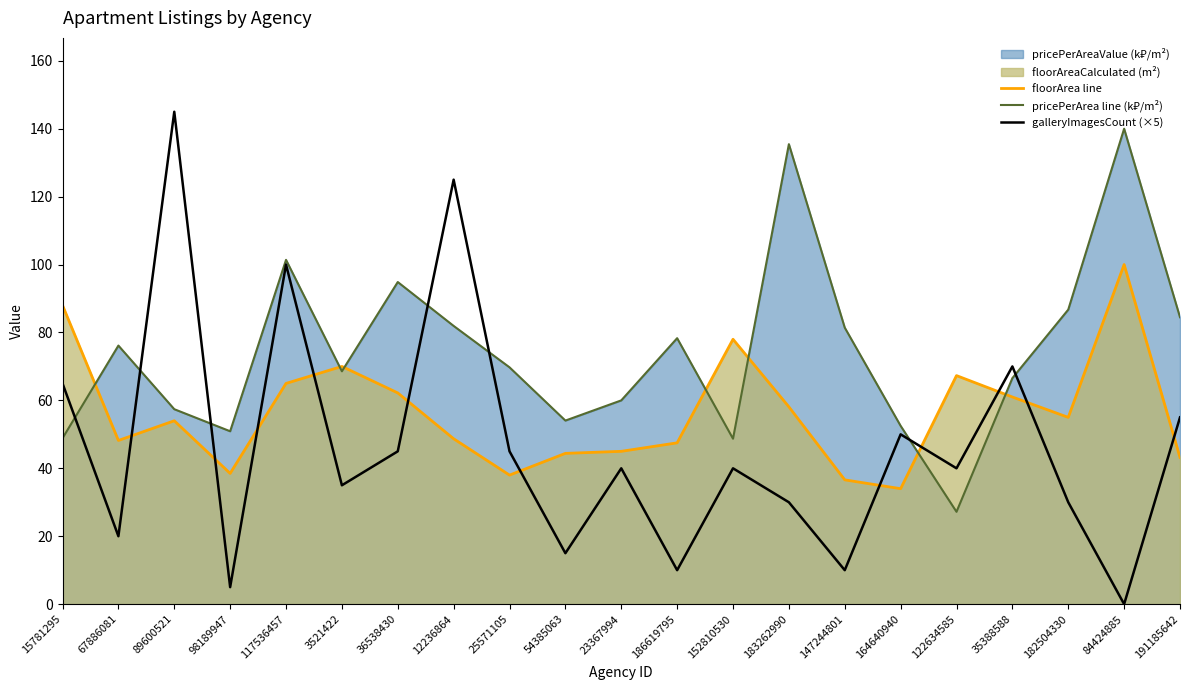

What is the sum of all floorArea line values?

1182.7